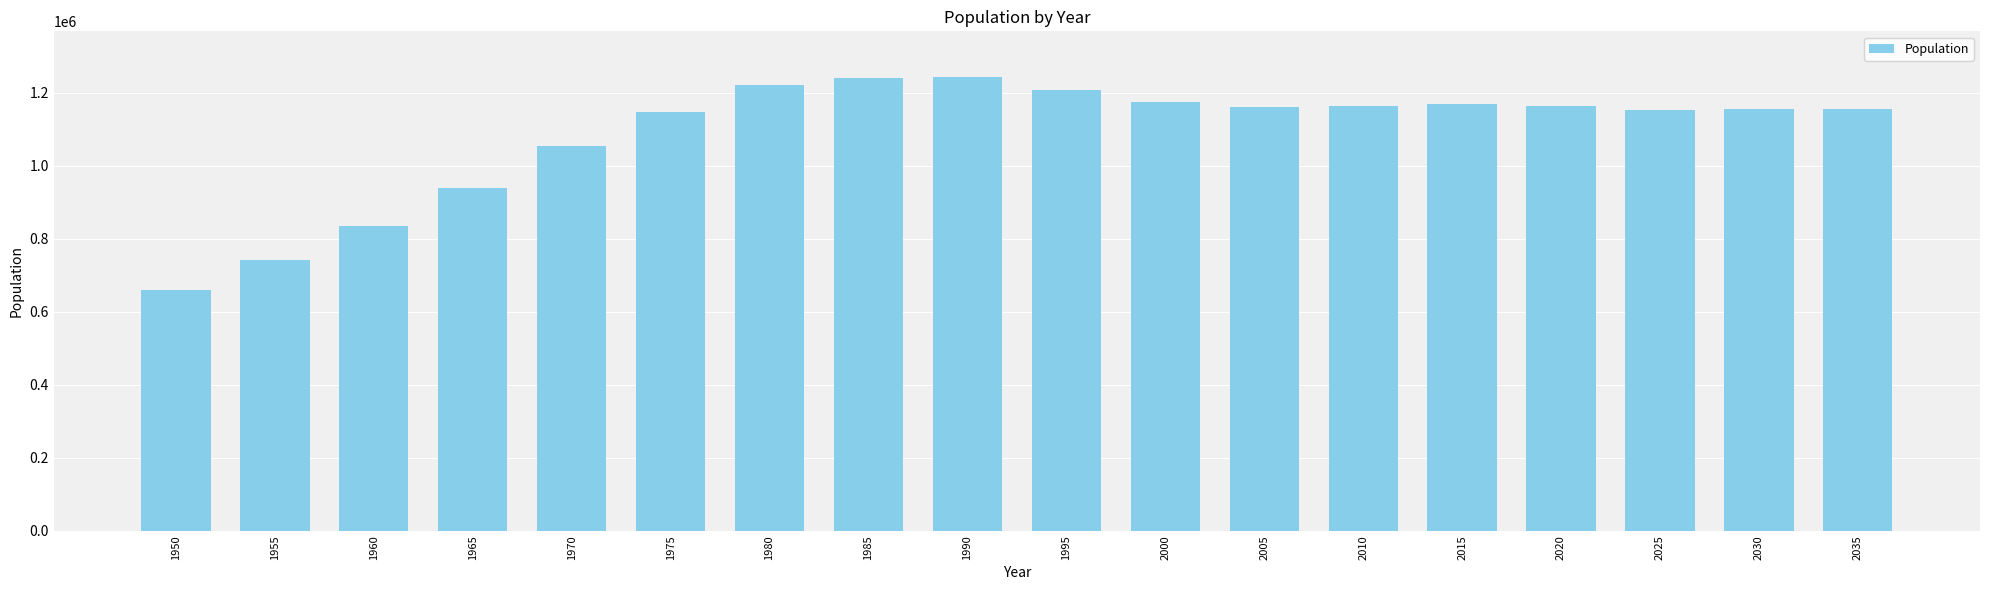

The value at 1950 is 369543. True or false?

False